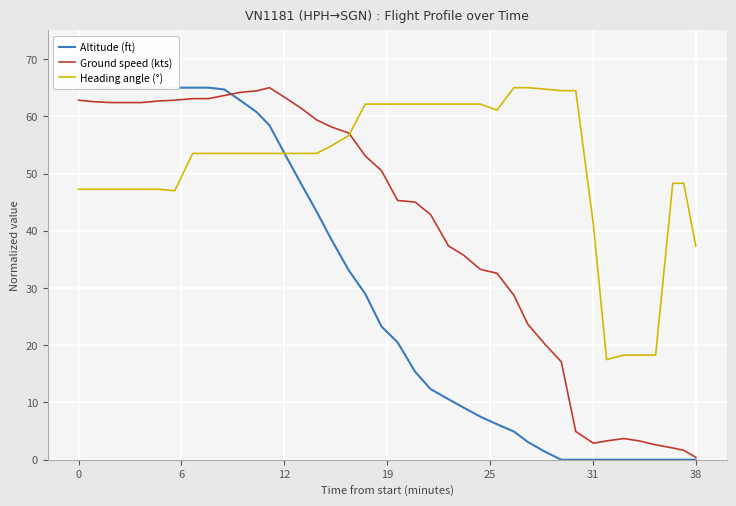

Is this an area chart (filled region under the line)?

No